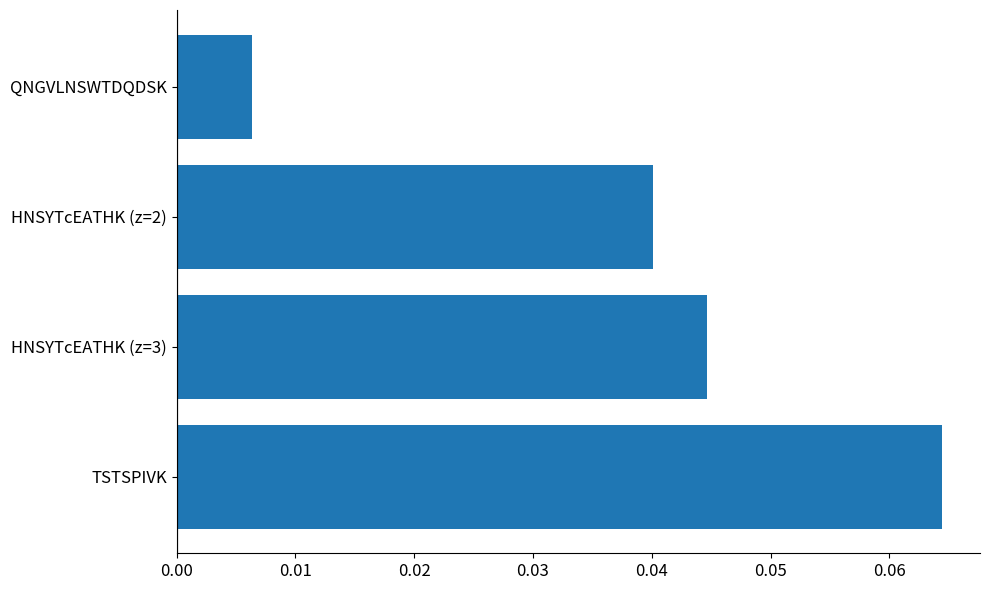

List the labels in order of value, smallest first.

QNGVLNSWTDQDSK, HNSYTcEATHK (z=2), HNSYTcEATHK (z=3), TSTSPIVK